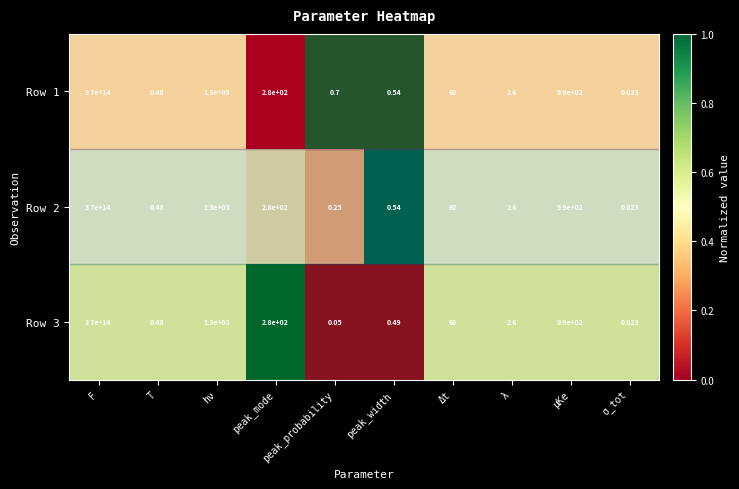

At which label does Row 2 reach its peak?

F